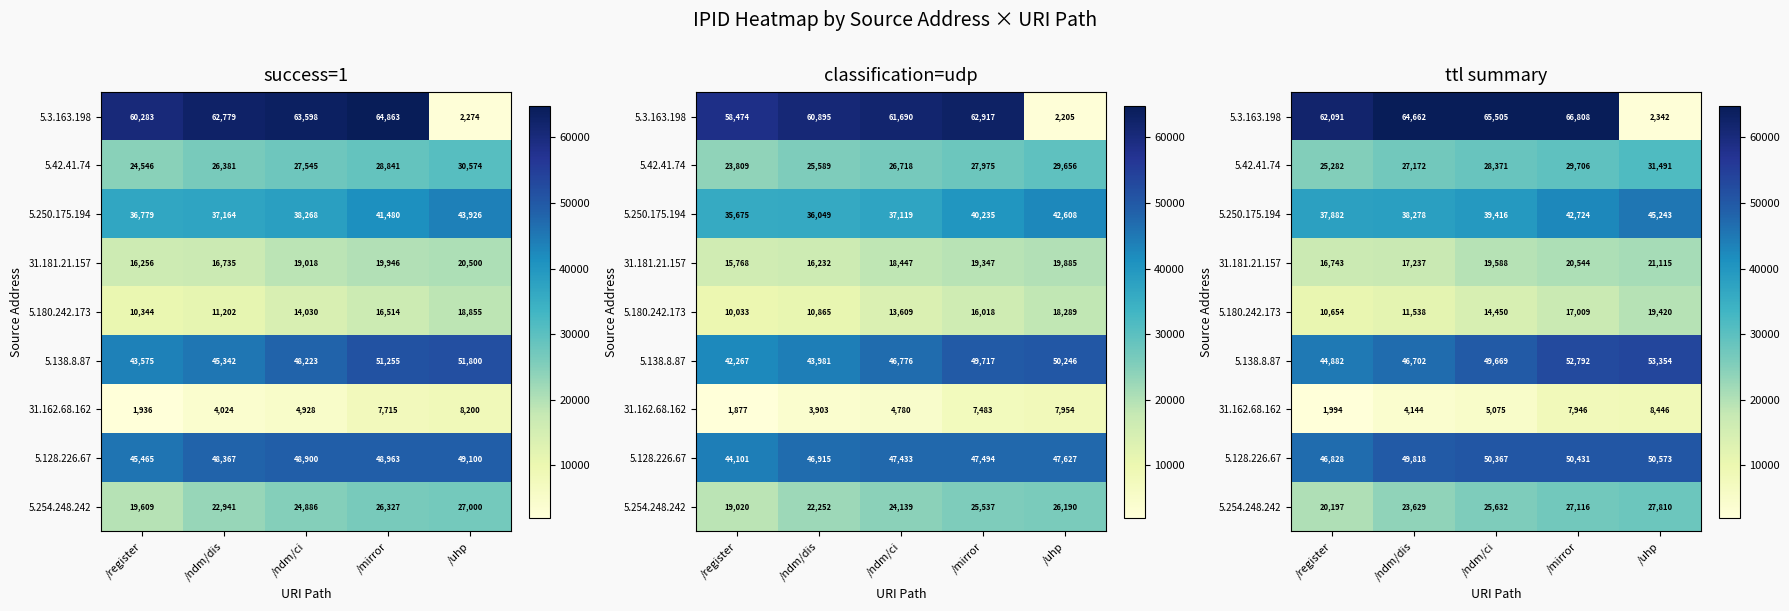

How many series are shown in this chart?

9